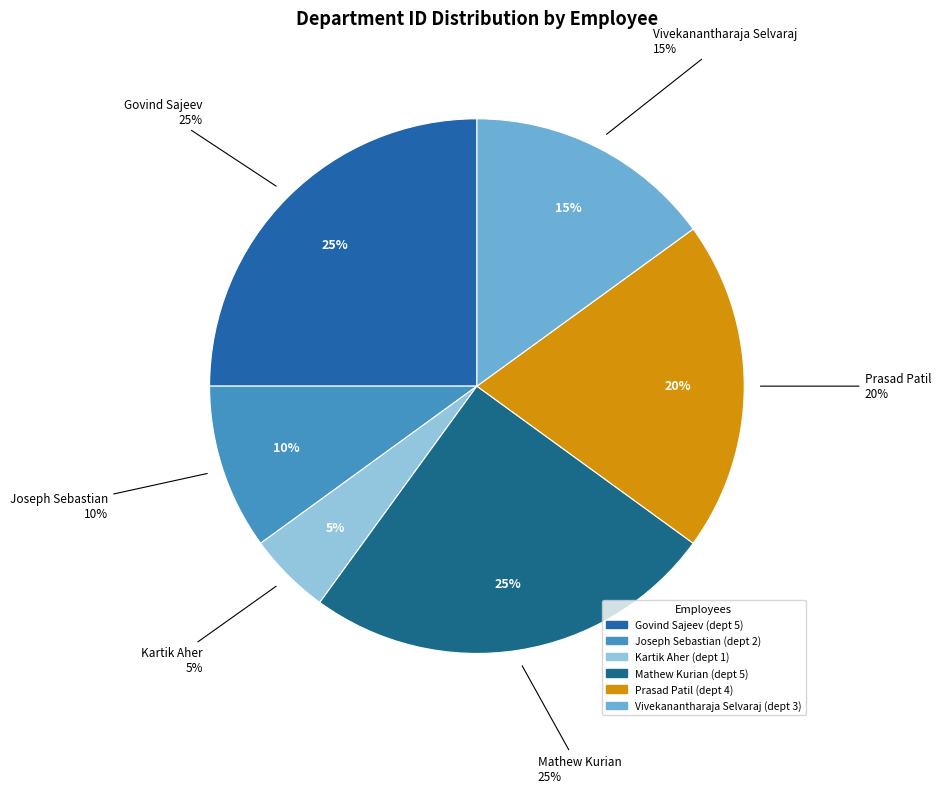

To the nearest percent, what portion does Joseph Sebastian represent?

10%